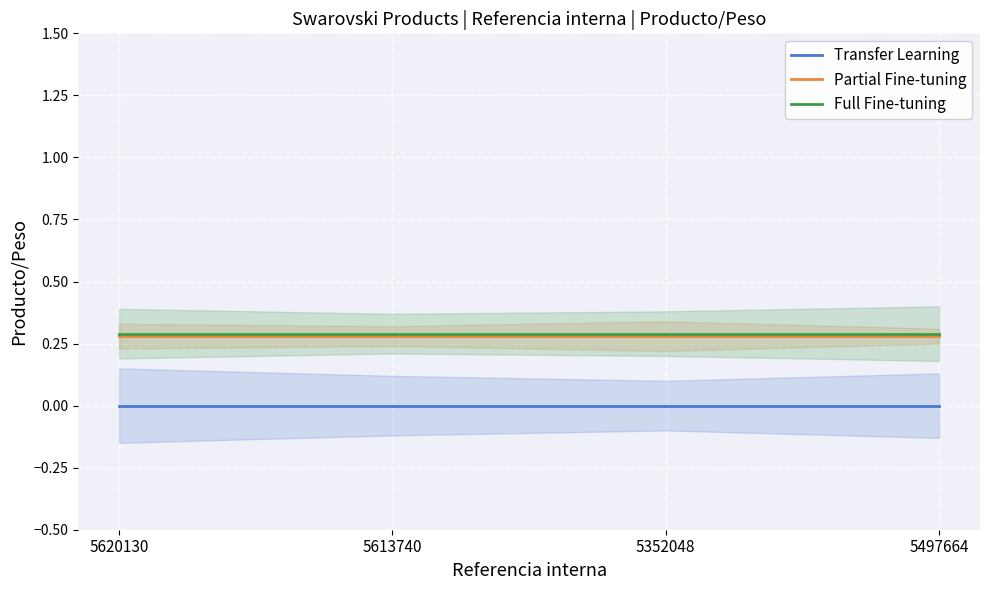

Rank the series at 5352048 from highest to lowest value.

Full Fine-tuning, Partial Fine-tuning, Transfer Learning